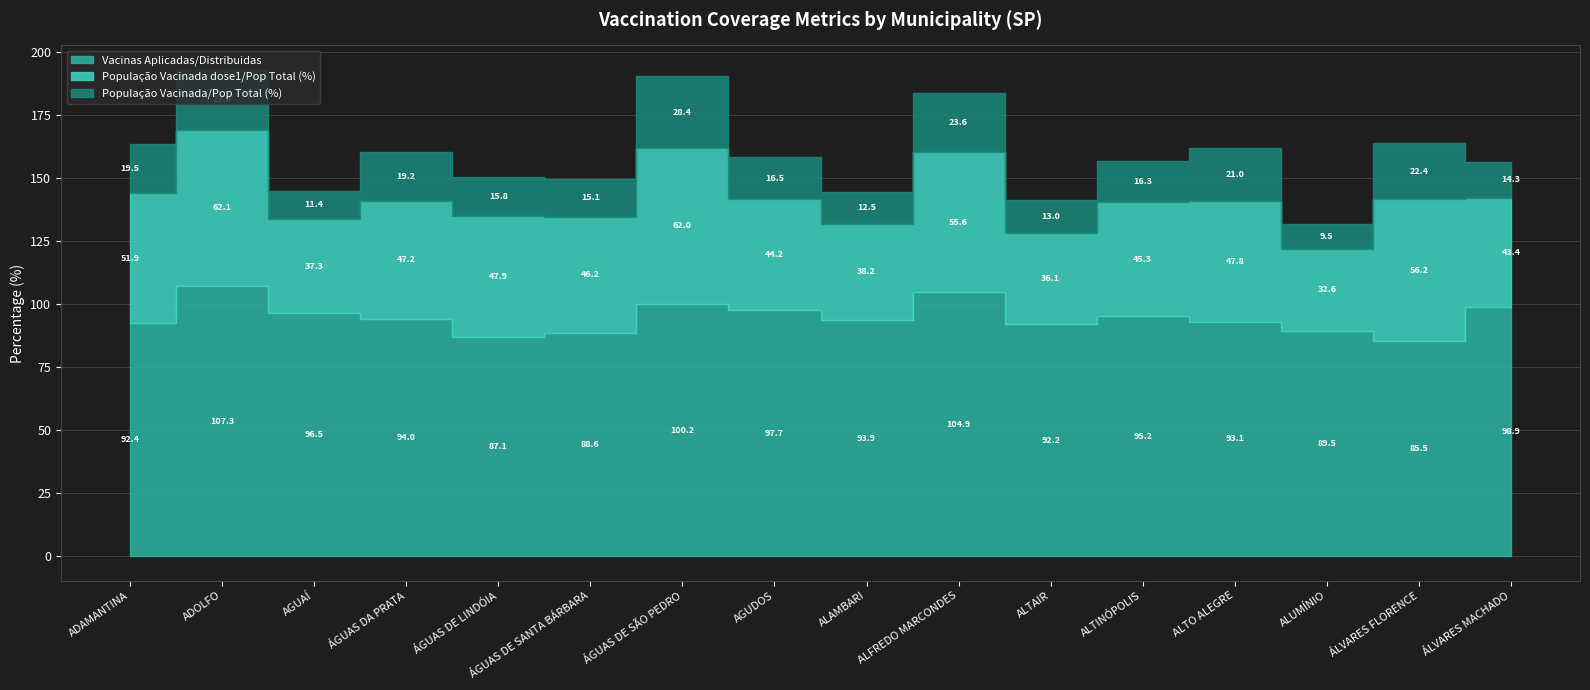

What is the label of the 10th point from the right?

ÁGUAS DE SÃO PEDRO